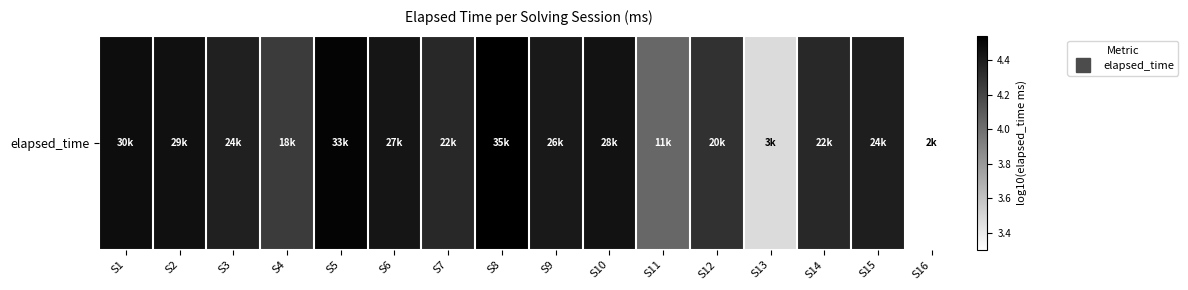

True or false: the data shows 1.0 at S5.

False